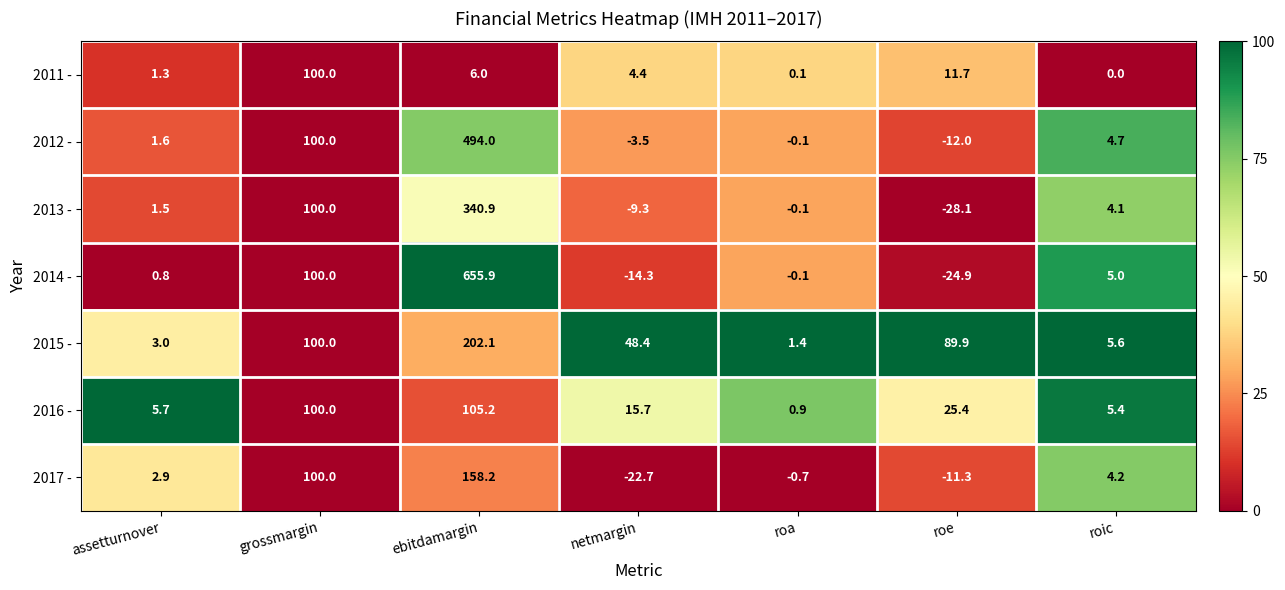

List the series in order of their peak value, highest first.

2014 -, 2012 -, 2013 -, 2015 -, 2017 -, 2016 -, 2011 -